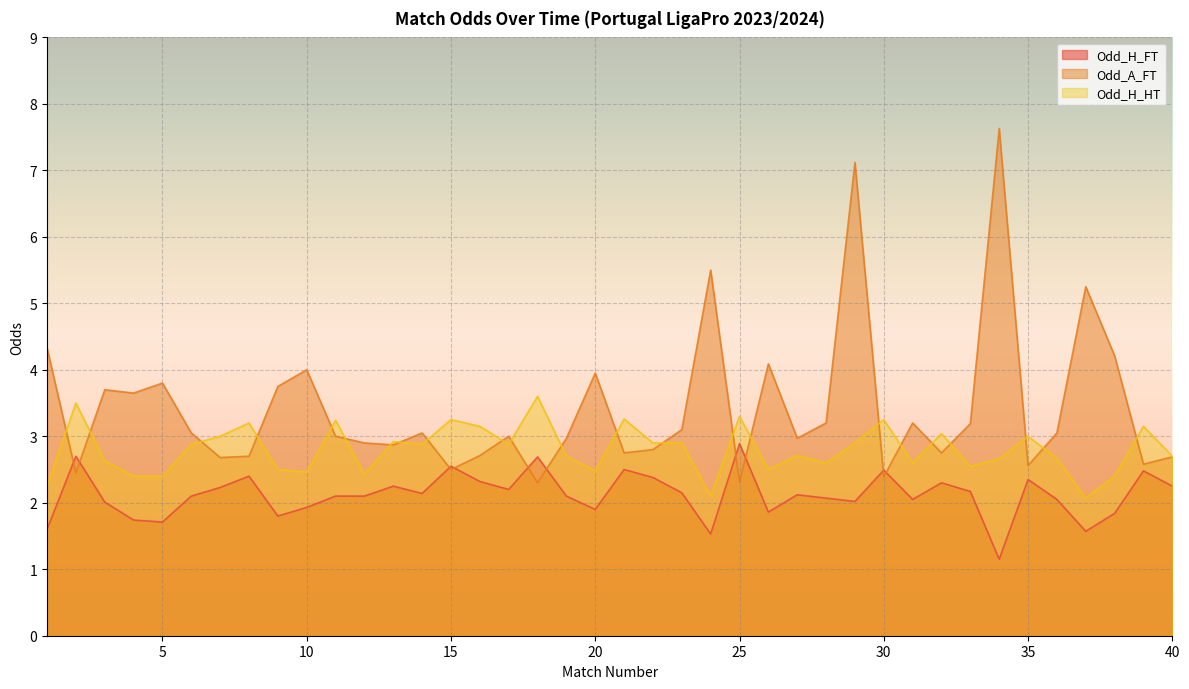

In Odd_A_FT, how many points are higher than both neighbors (excluding endpoints)?

12